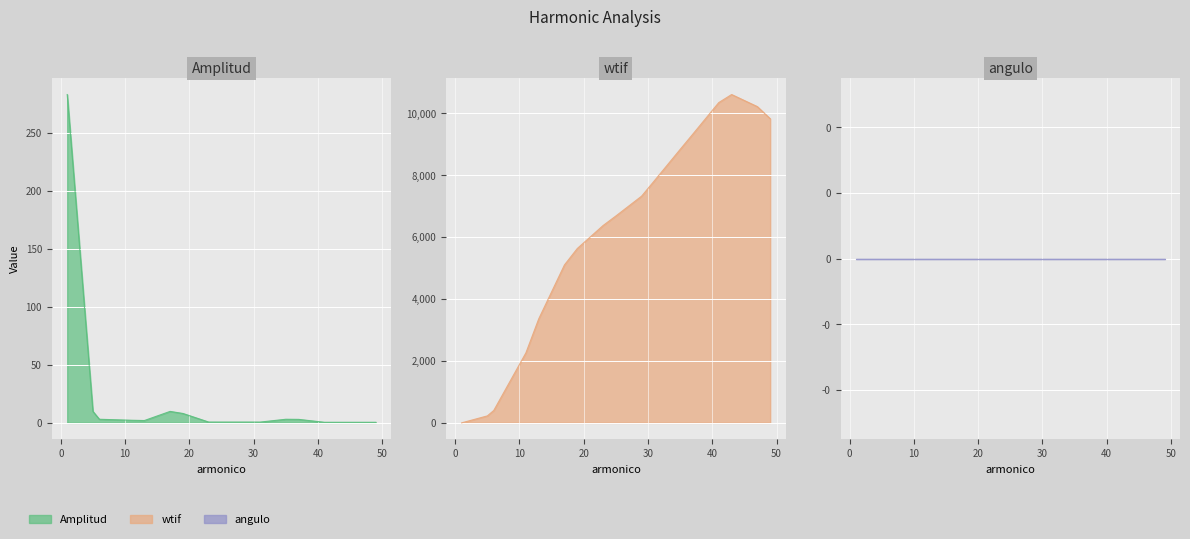

At which category does Amplitud reach its first local peak?

17